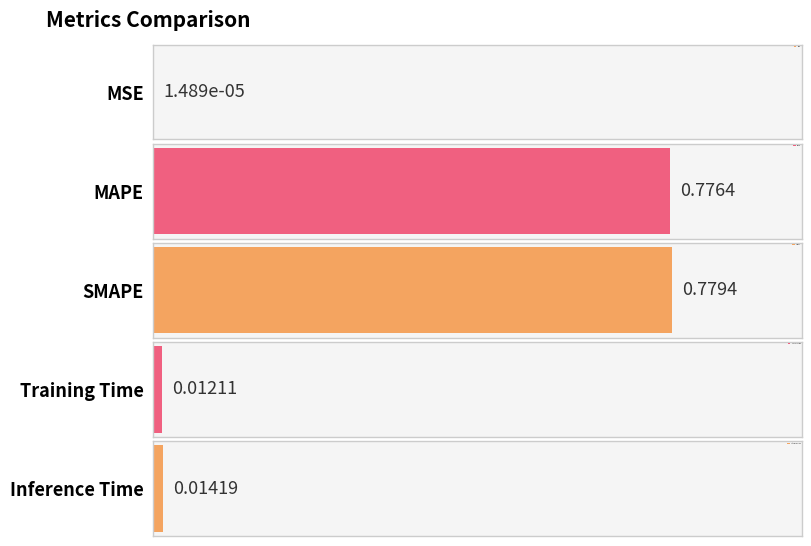

Reading left to right, what are all the values shown in this chart?

MSE=0.0	MAPE=0.8	SMAPE=0.8	Training Time=0.0	Inference Time=0.0